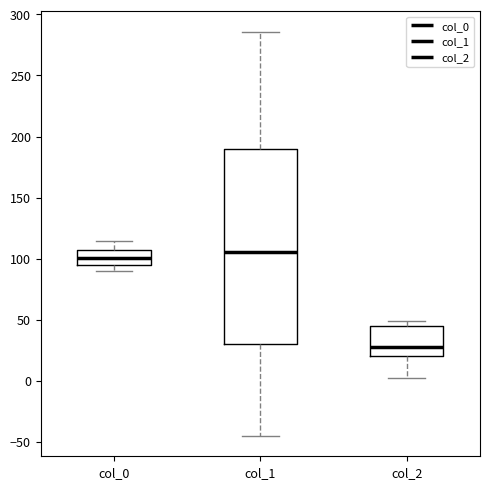

Where is the lower edge of the box for col_2 on the y-axis? The values are not printed on the chart, so give them approximately, as read against the axis.

20